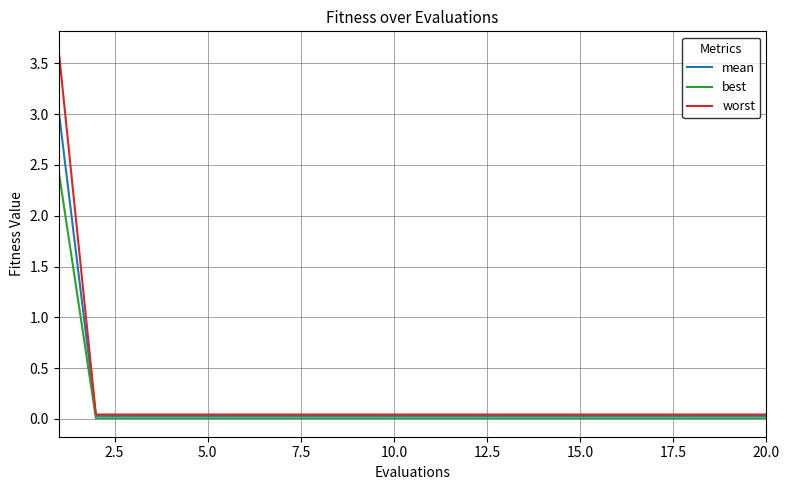

Rank the series by their maximum value, from lowest to highest.

best, mean, worst